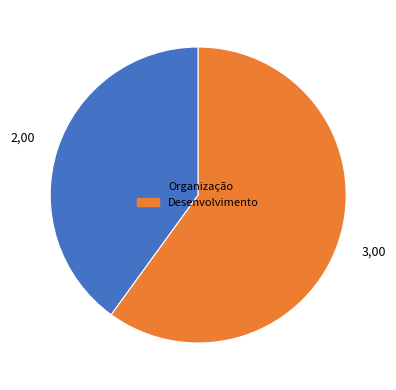

Combined, do Desenvolvimento and Organização account for over 50%?

Yes